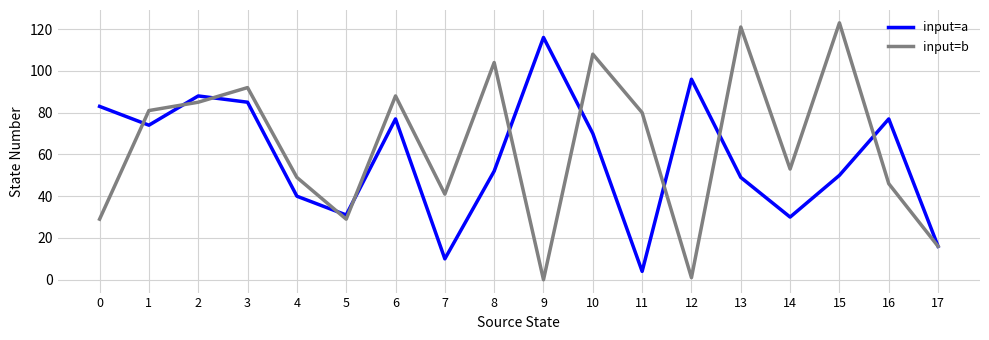

True or false: input=a has more than 2 interior local peaks.

True